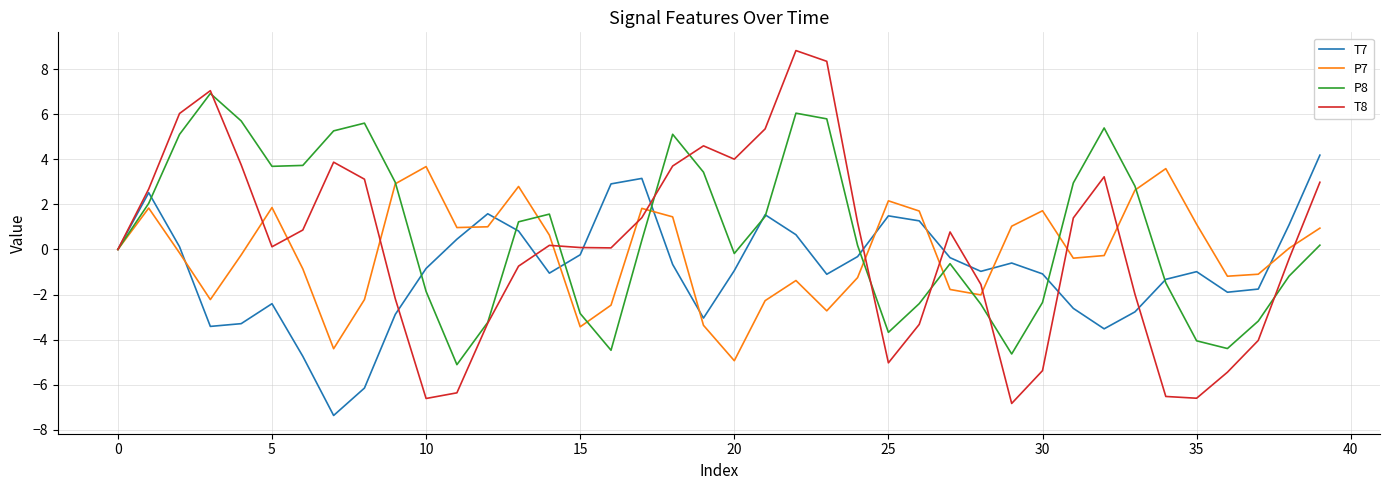

What is the greatest value displayed?

8.8